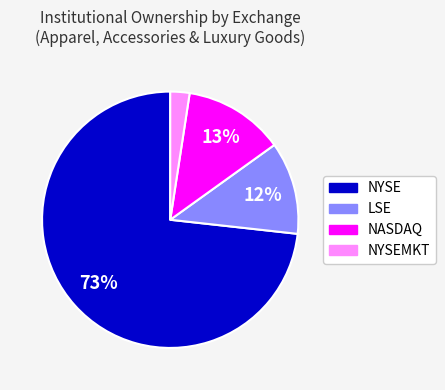

To the nearest percent, what is the difference between the largest and smallest slice percentages?

71%